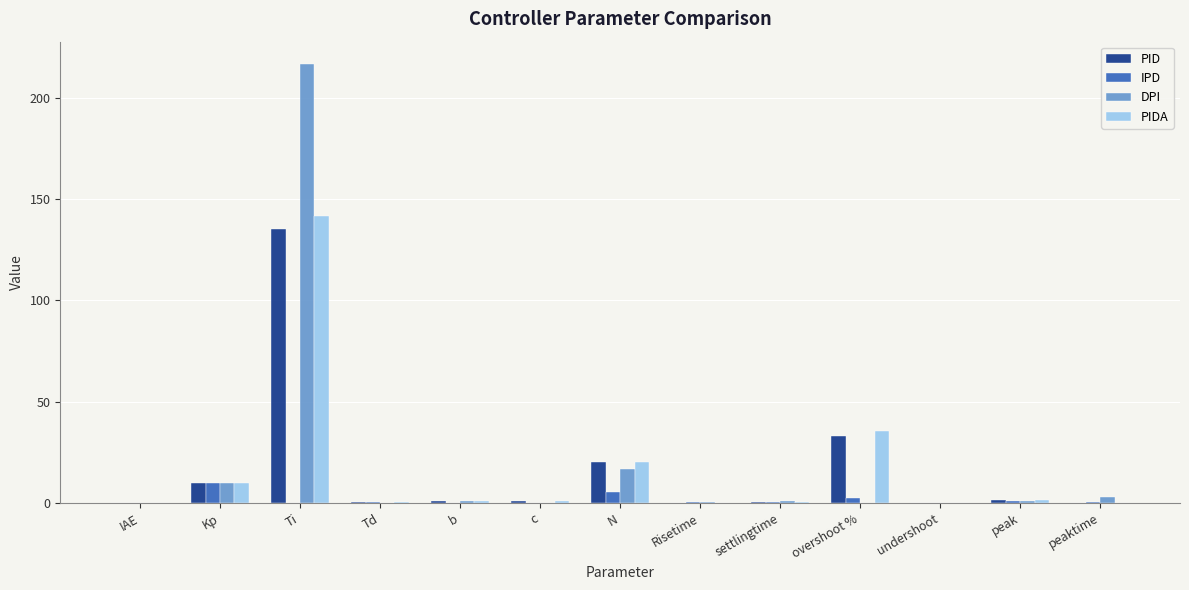

Which category has the highest value across all series?

Ti